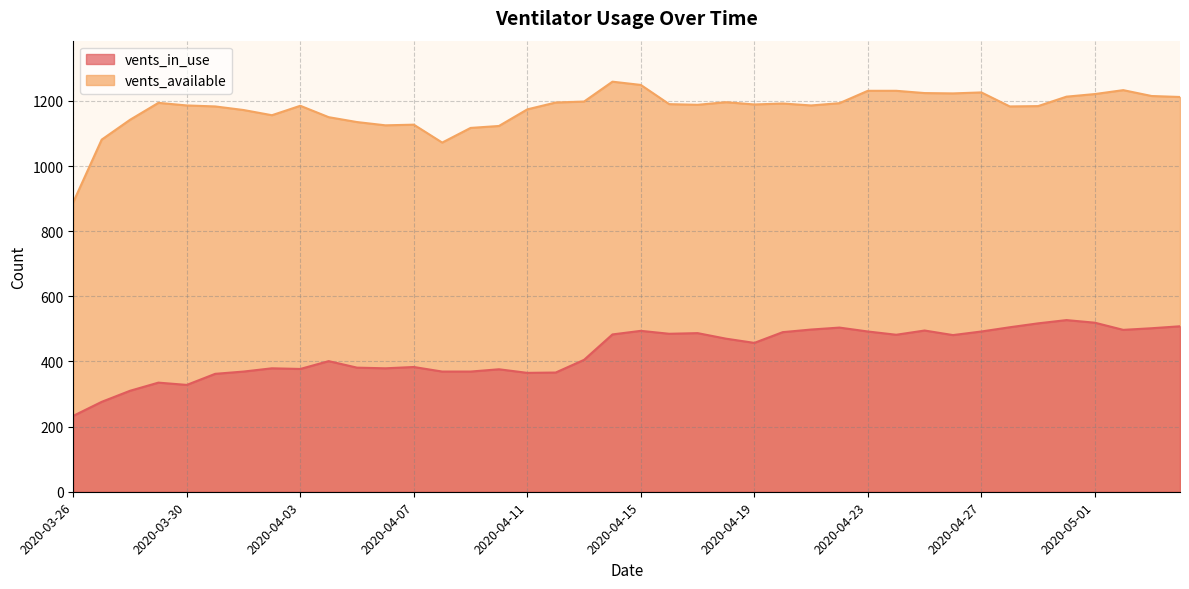

Rank the series by their average value, from highest to lowest.

vents_available, vents_in_use